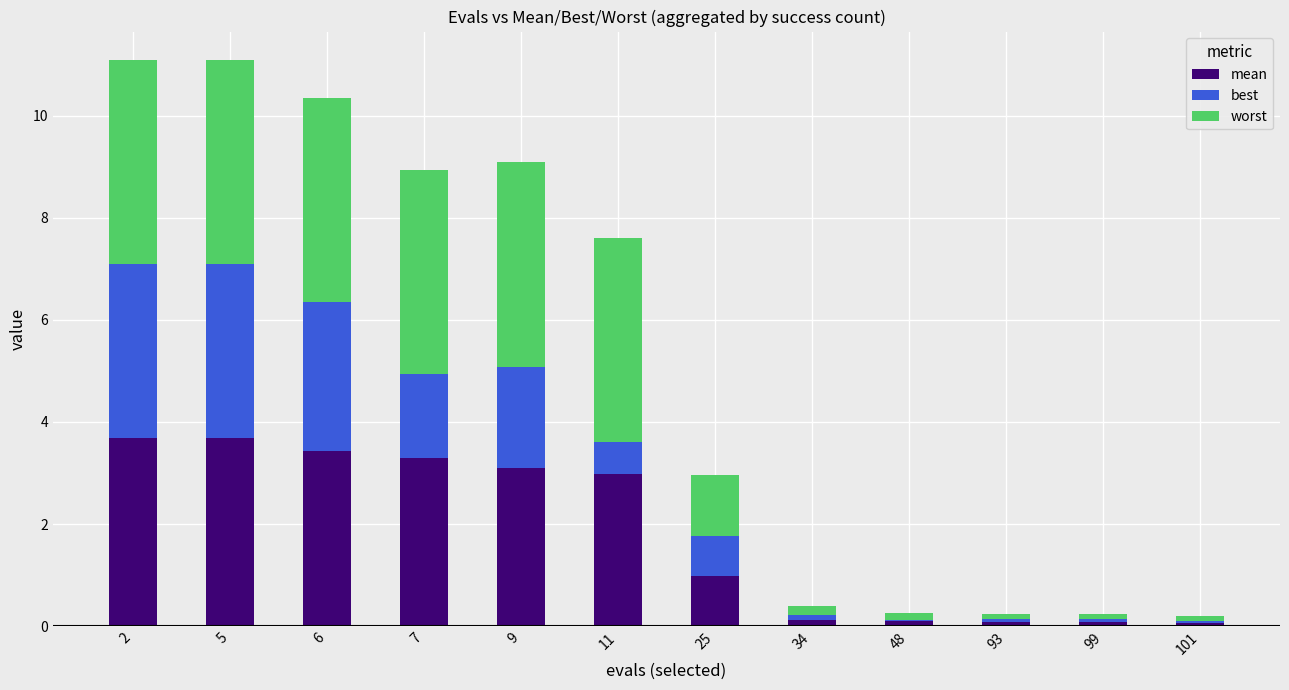

Are the bars grouped side by side (vs. stacked)?

No